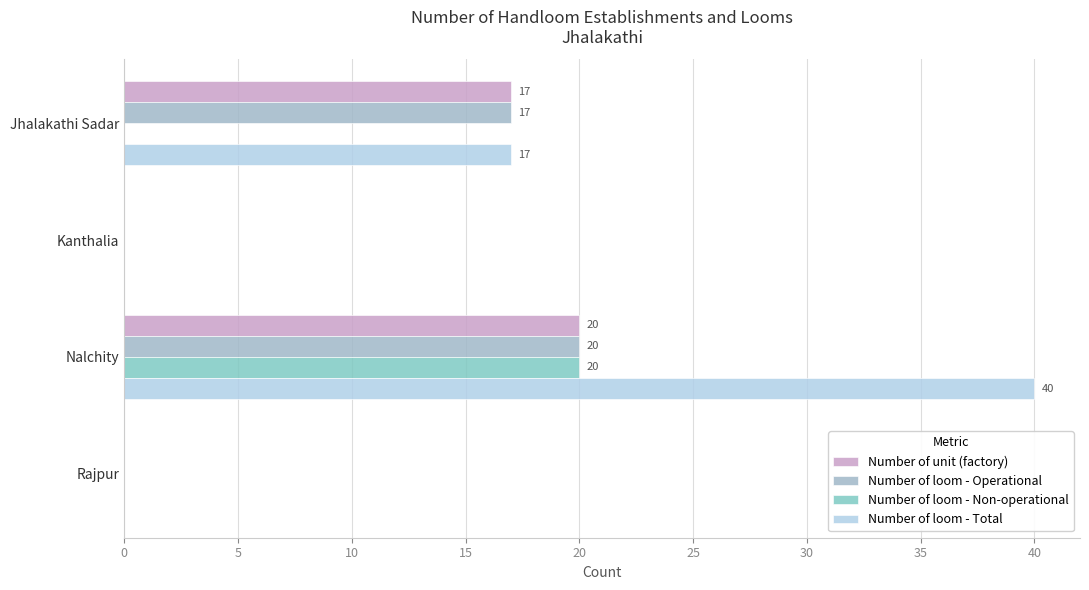

How many categories are shown in the chart?

4